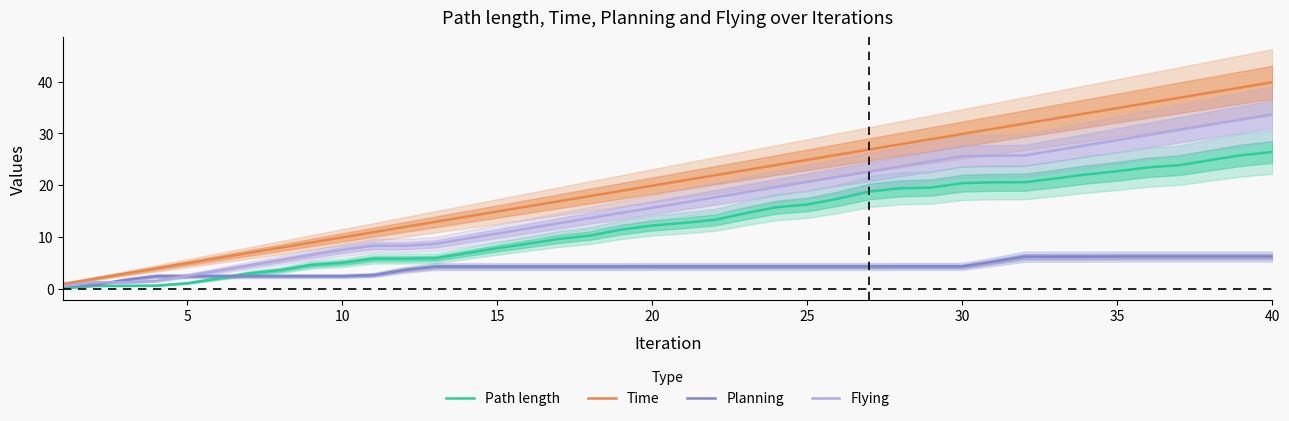

List the series in order of their peak value, highest first.

Time, Flying, Path length, Planning